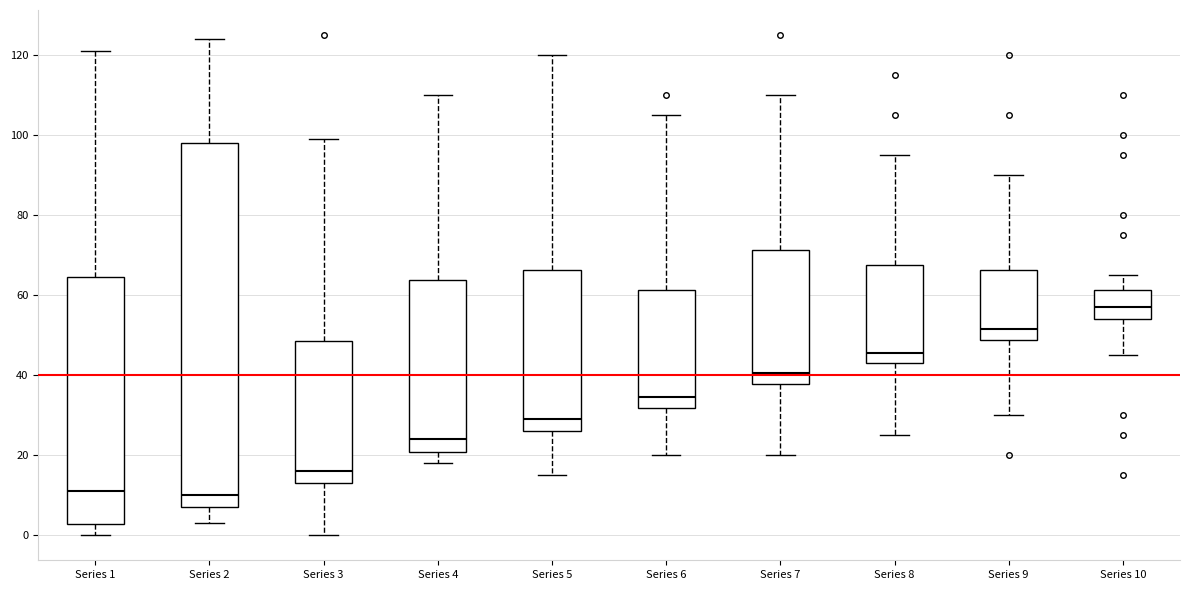

Reading left to right, transcribe this box plot: for each box, give where its median line is, the range the box spans, and where its two whiskers end, as read against the y-axis. The values are not printed on the chart, so give them approximately, as read against the axis.

Series 1: median 12, box 2 to 64, whiskers 0 to 122
Series 2: median 10, box 8 to 98, whiskers 4 to 124
Series 3: median 16, box 14 to 48, whiskers 0 to 100
Series 4: median 24, box 20 to 64, whiskers 18 to 110
Series 5: median 30, box 26 to 66, whiskers 16 to 120
Series 6: median 34, box 32 to 62, whiskers 20 to 106
Series 7: median 40, box 38 to 72, whiskers 20 to 110
Series 8: median 46, box 44 to 68, whiskers 26 to 96
Series 9: median 52, box 48 to 66, whiskers 30 to 90
Series 10: median 58, box 54 to 62, whiskers 46 to 66